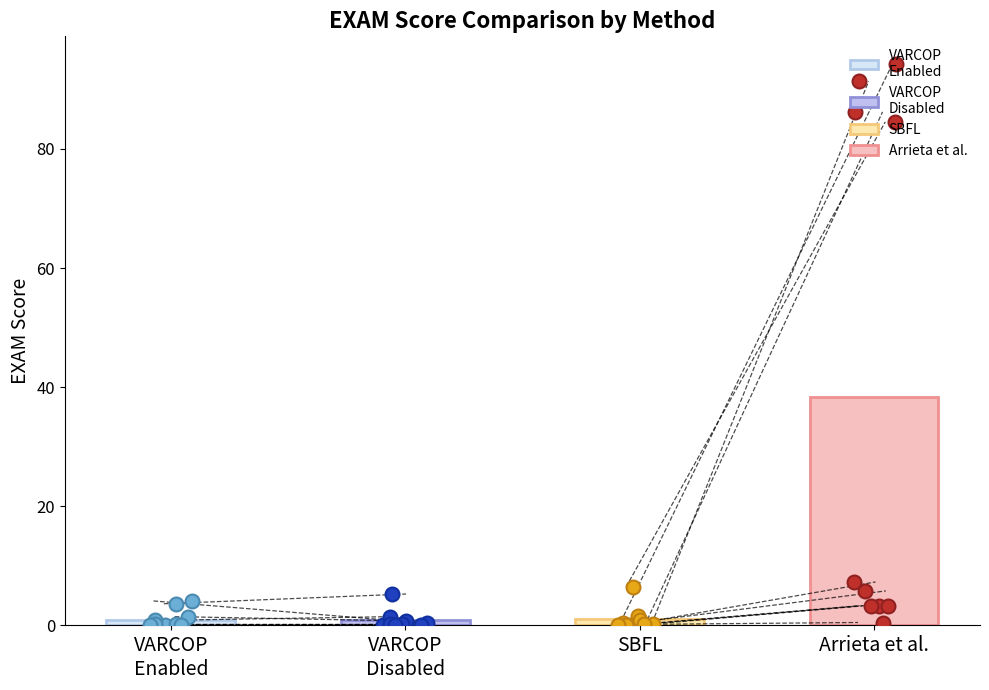

Which series has the largest Y range (max minus min)?

Arrieta et al.:EXAM